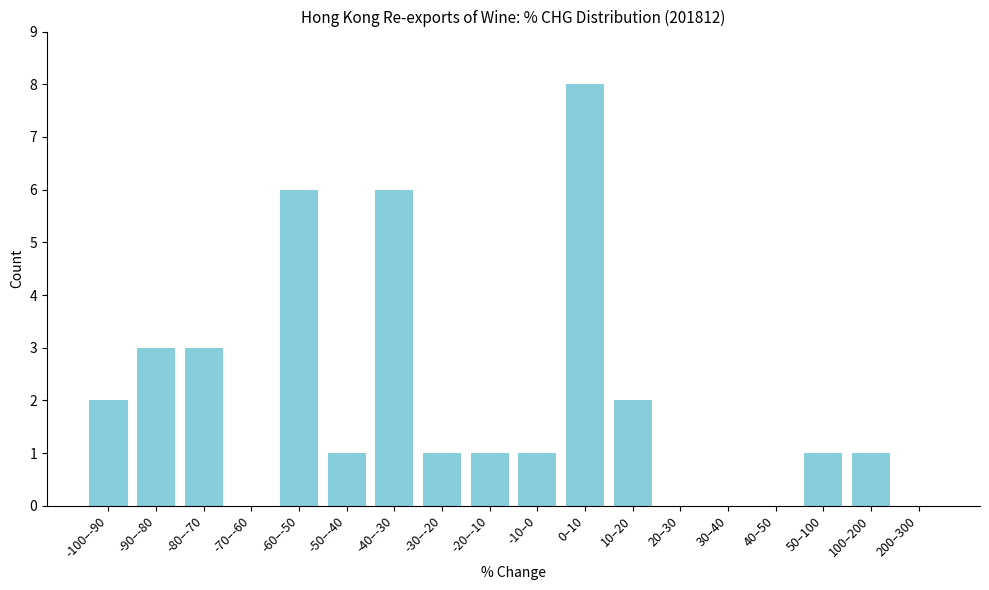

Reading left to right, what are all the values shown in this chart?

-100–-90=2	-90–-80=3	-80–-70=3	-70–-60=0	-60–-50=6	-50–-40=1	-40–-30=6	-30–-20=1	-20–-10=1	-10–0=1	0–10=8	10–20=2	20–30=0	30–40=0	40–50=0	50–100=1	100–200=1	200–300=0